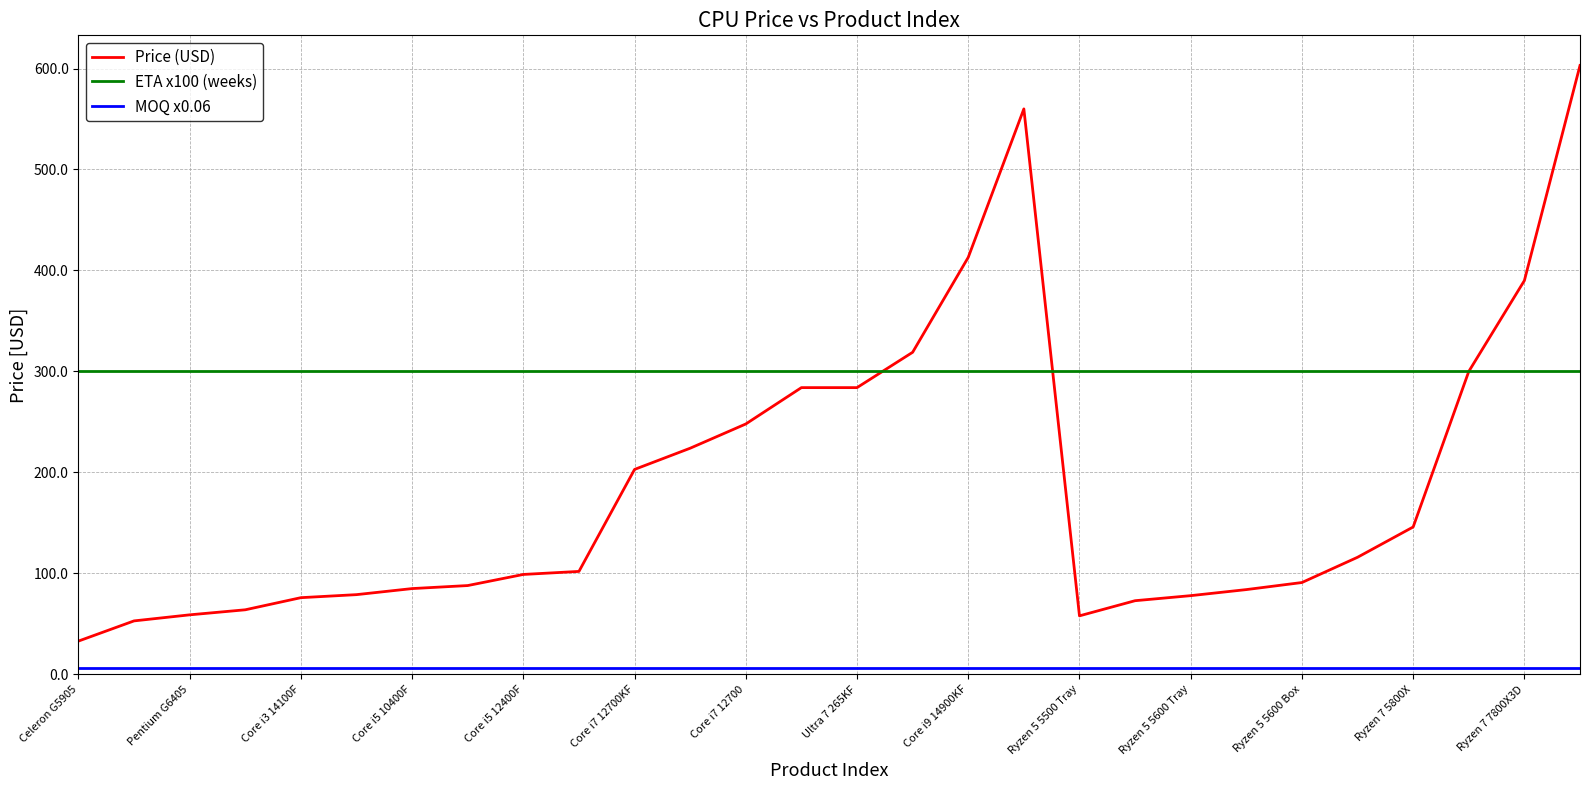

Which series has the largest range (max minus min)?

Price (USD)